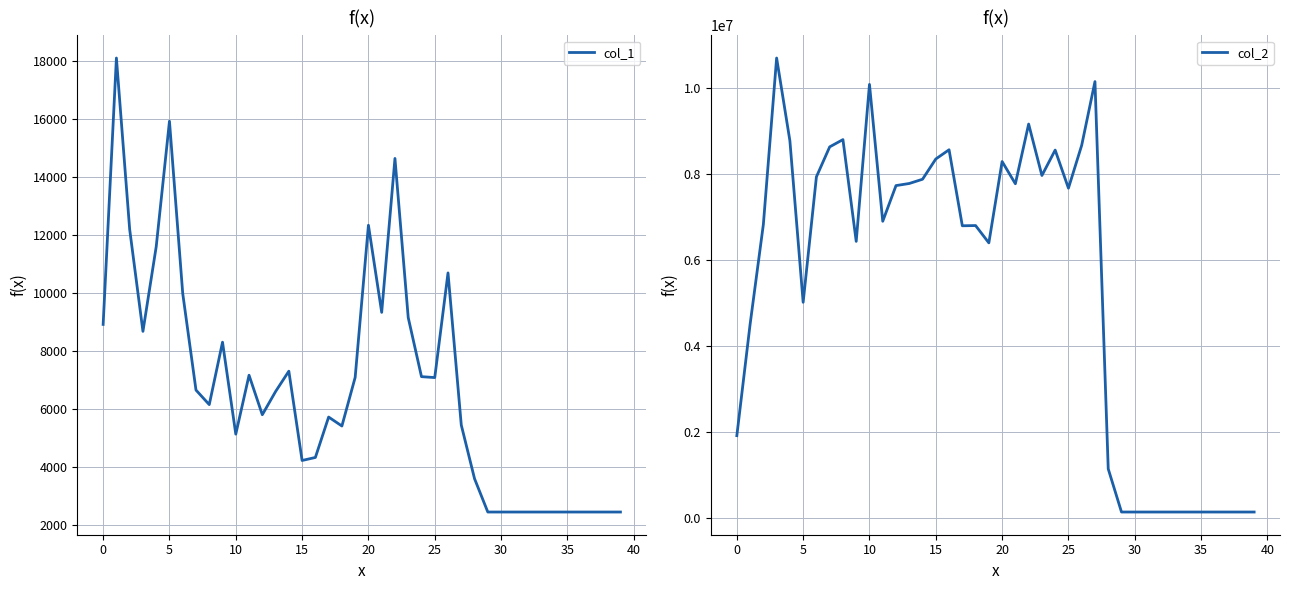

What is the lowest value of the col_1 series?

2451